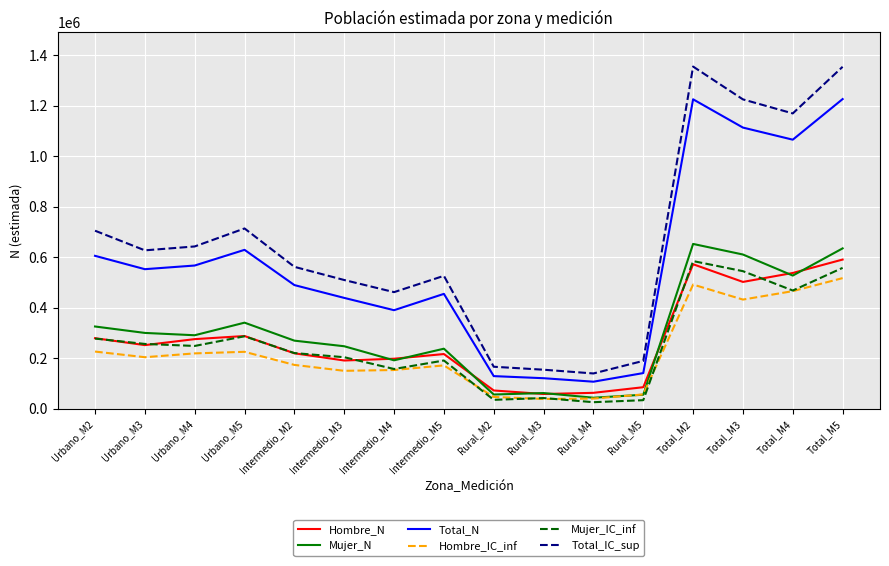

True or false: Total_N and Mujer_IC_inf cross at least once.

False